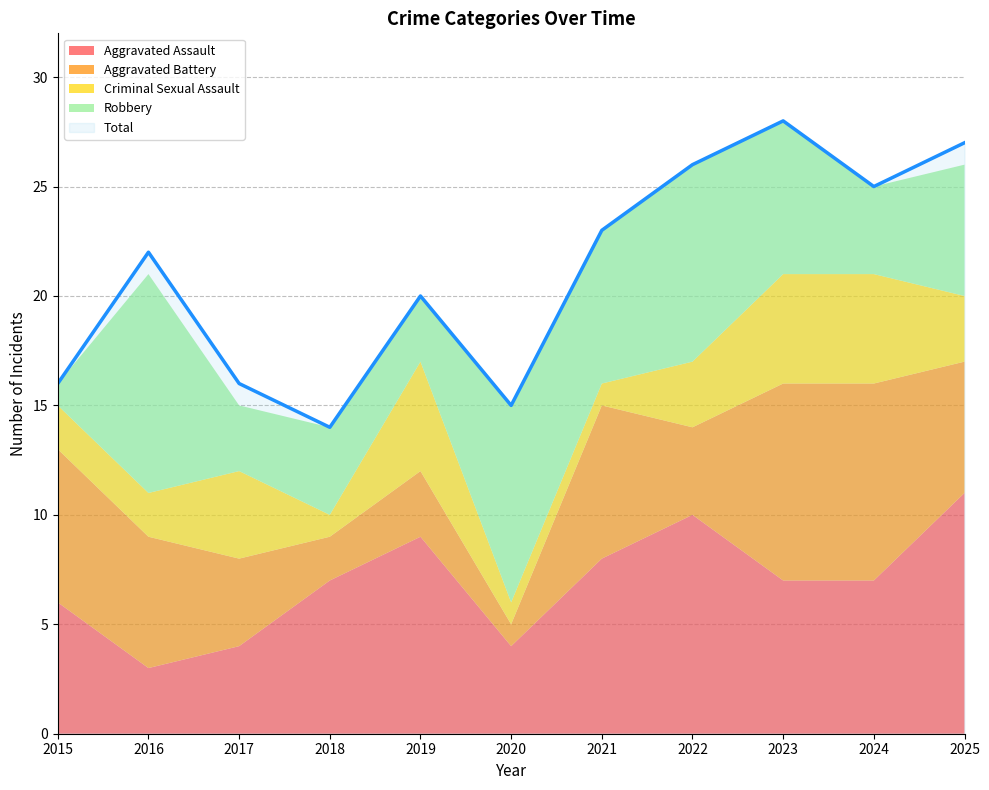

The value of Total at 2023 is 41. True or false?

False